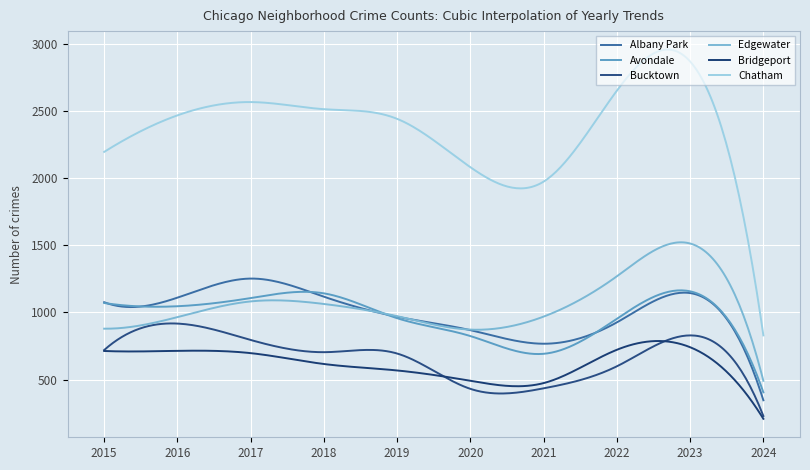

How many lines are shown in the chart?

6